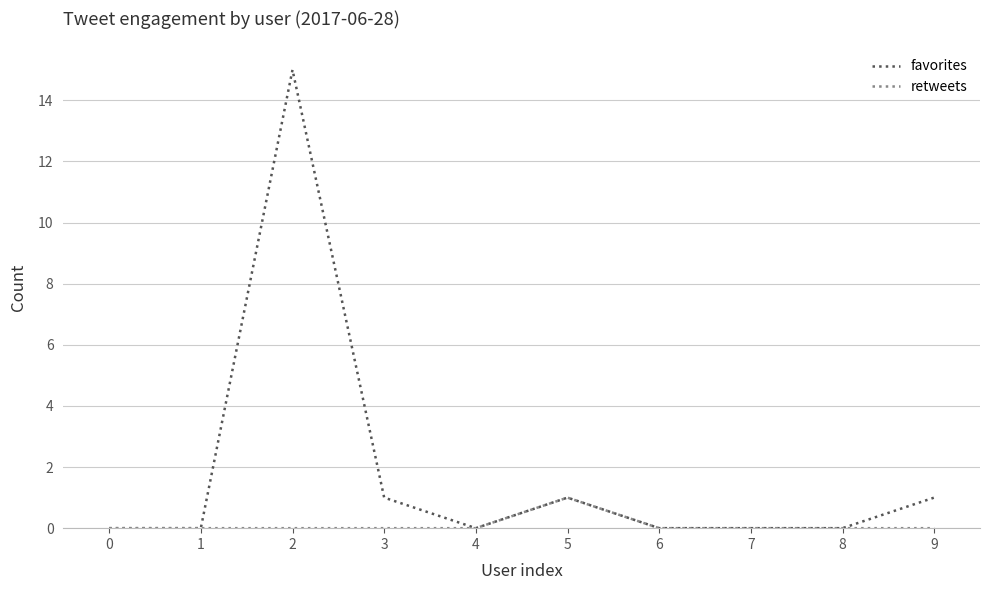

Reading right to left, list all the values displayed in this chart.

favorites: 9=1	8=0	7=0	6=0	5=1	4=0	3=1	2=15	1=0	0=0
retweets: 9=0	8=0	7=0	6=0	5=1	4=0	3=0	2=0	1=0	0=0